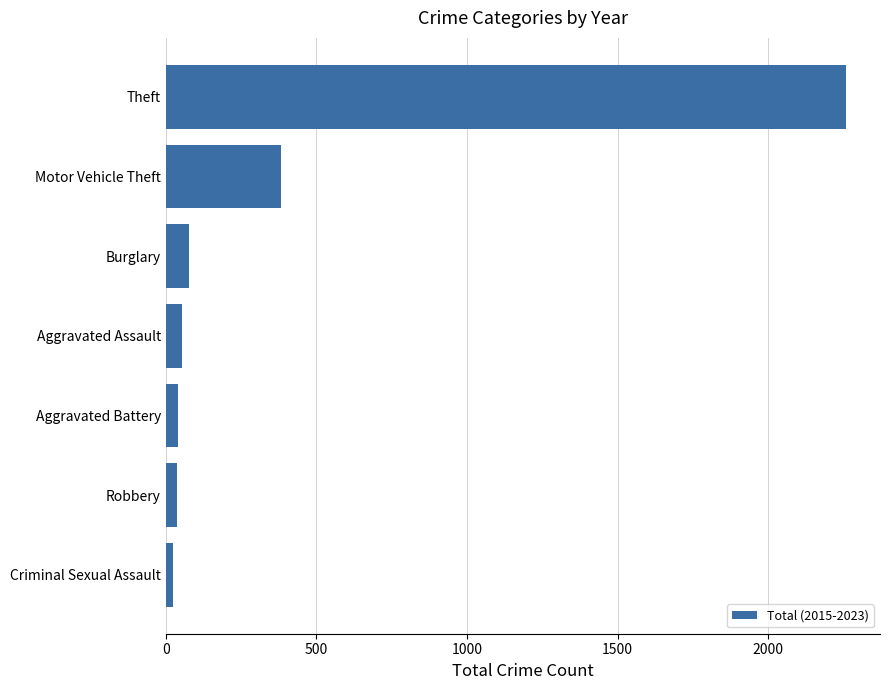

At which label is the value closest to 1140?

Motor Vehicle Theft